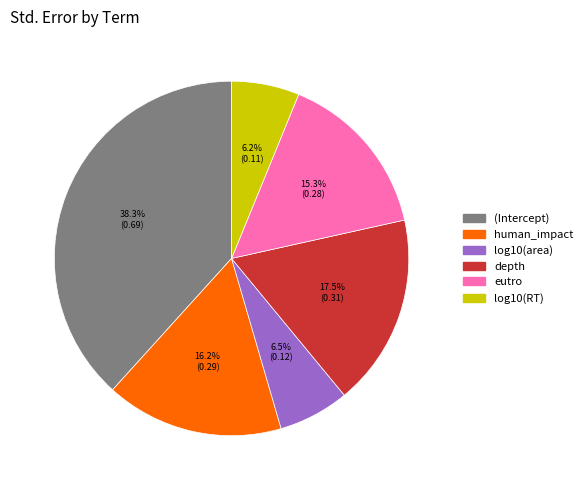

To the nearest percent, what portion does eutro represent?

15%